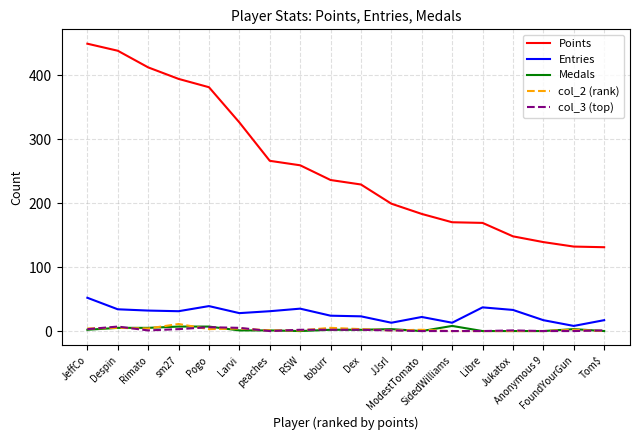

What is the difference between the highest and lowest values at Larvi?

325